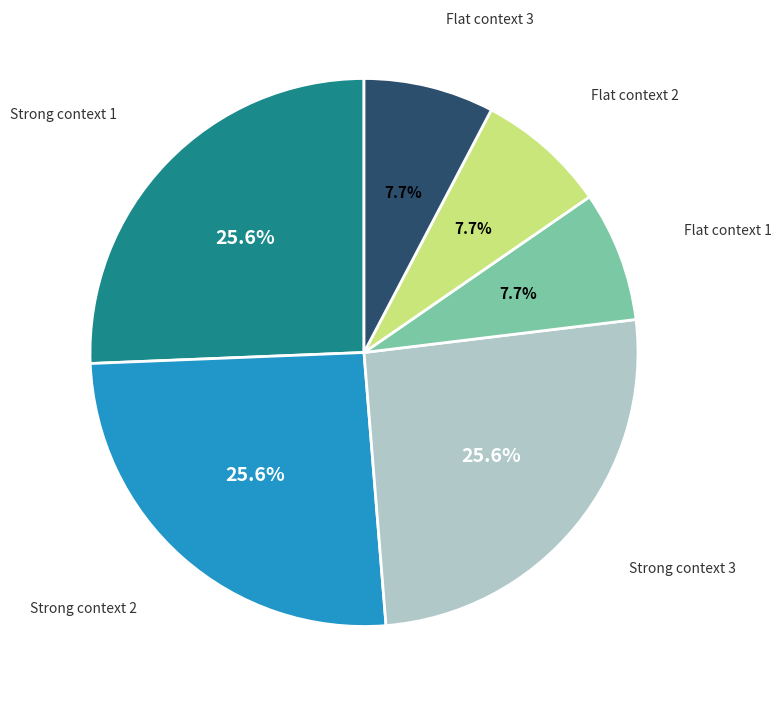

Is there any slice that represents more than half of the pie?

No